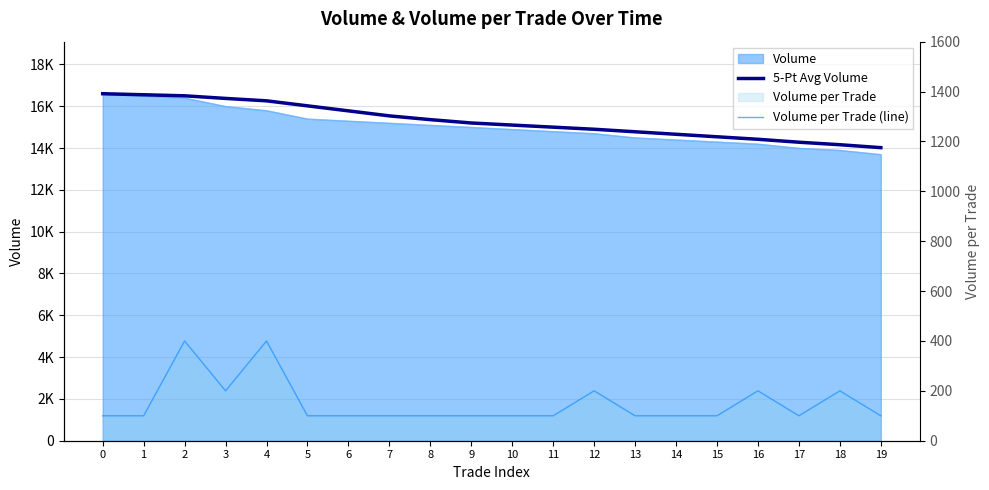

How many data points in 5-Pt Avg Volume are less than 15200?

10